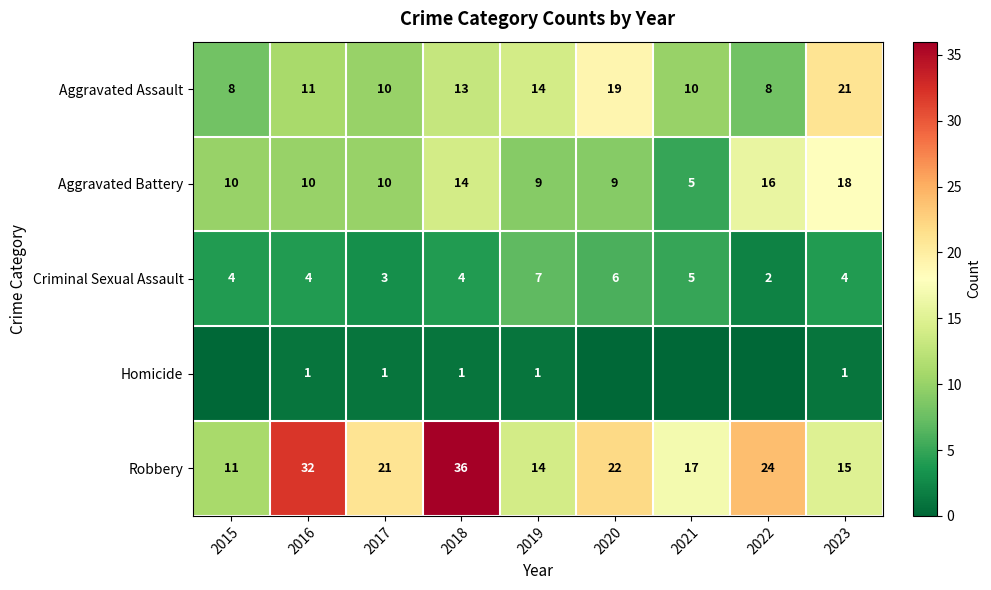

Is the value of Aggravated Battery at 2021 greater than the value of Criminal Sexual Assault at 2017?

Yes